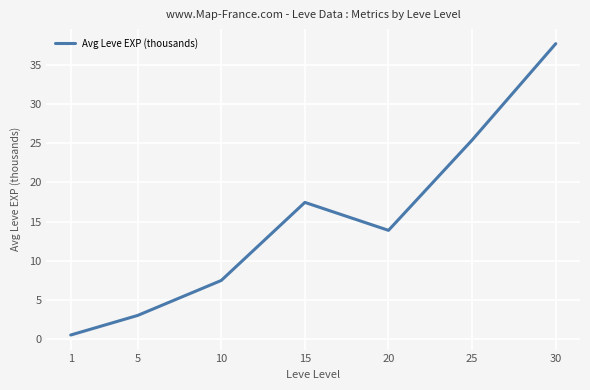

Reading right to left, transcribe all the data shown in this chart.

37.7	25.4	13.9	17.4	7.5	3.0	0.5